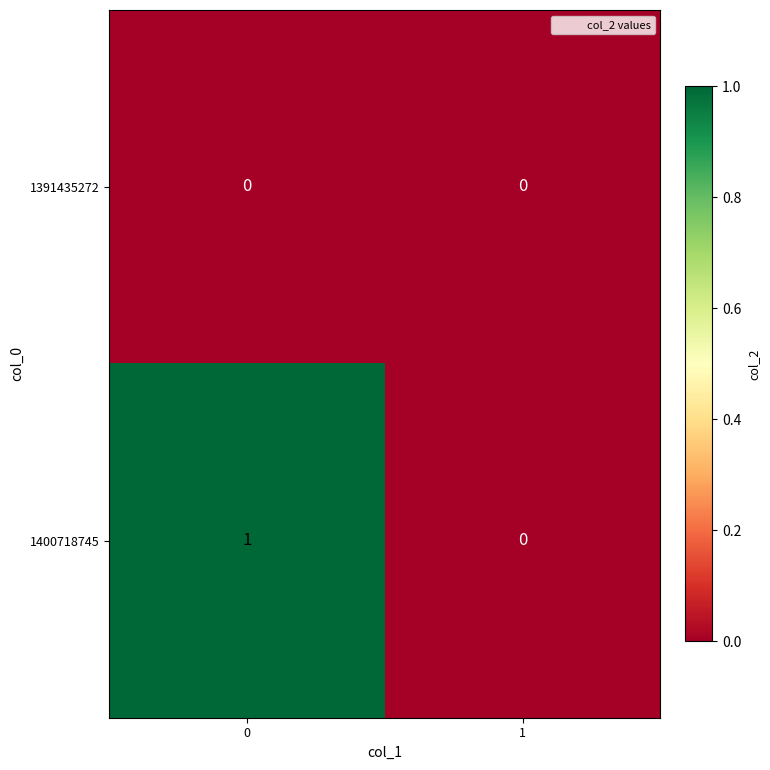

Is it true that 1400718745 equals 1 at 0?

True